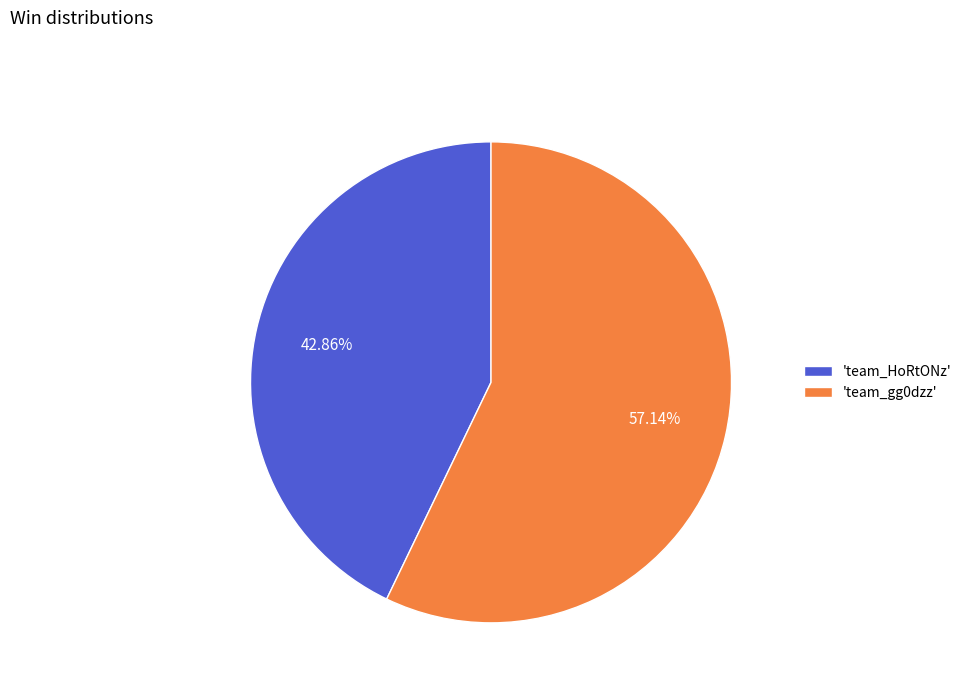

Is the sum of 'team_gg0dzz' and 'team_HoRtONz' greater than half?

Yes